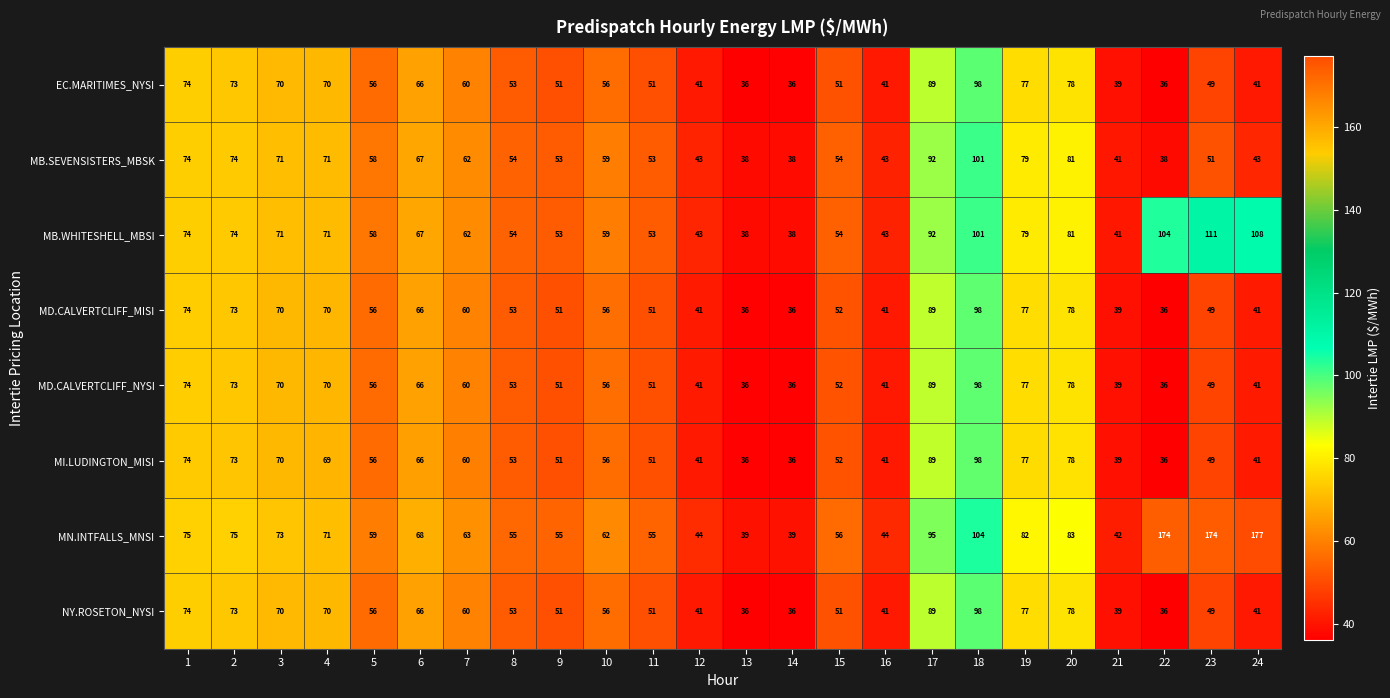

What is the difference between the highest and lowest values at 10?

6